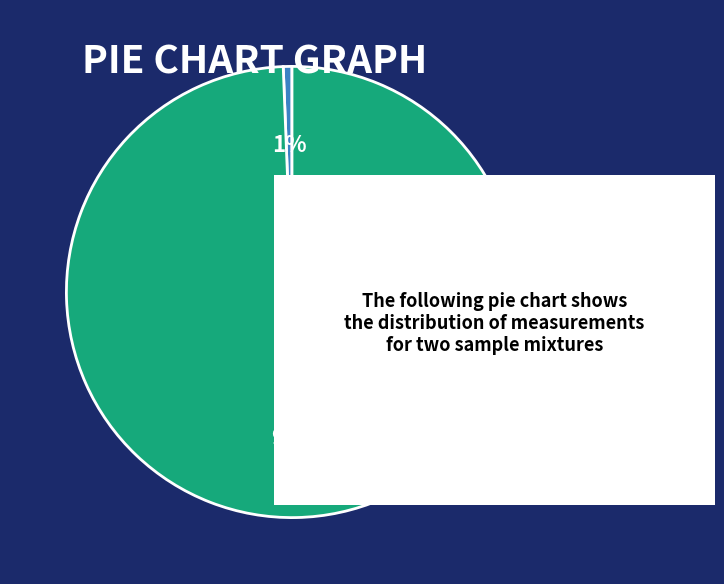

How many slices are in this pie chart?

2